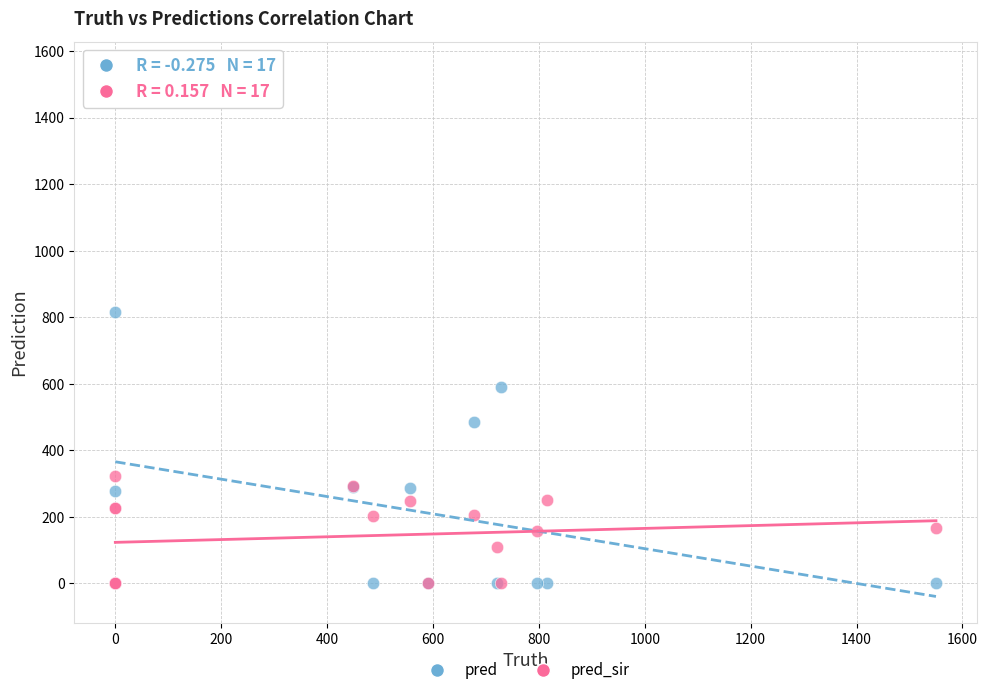

What are all the series names shown in the legend?

pred, pred_sir